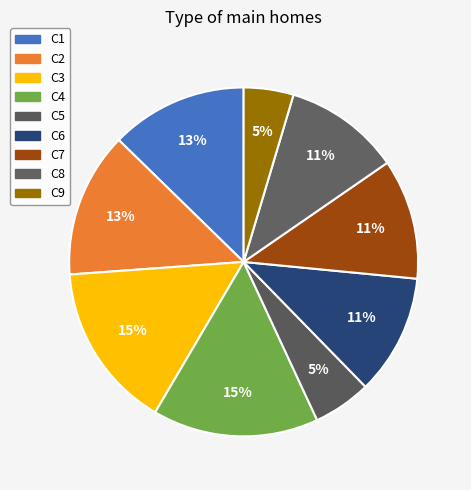

Approximately how many times larger is the value at C1 compared to C6?

1.1